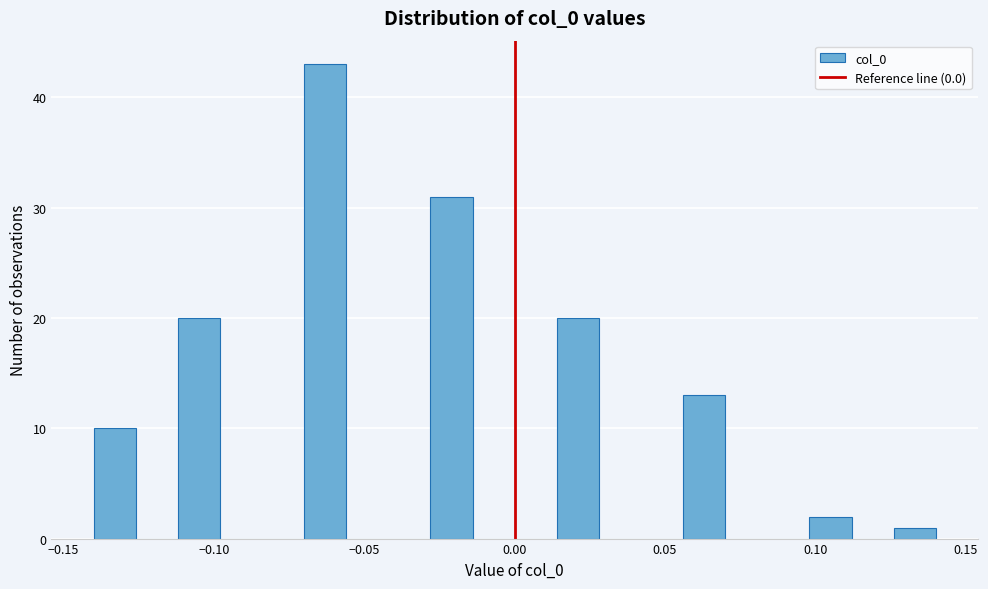

Read against the x-axis, roughly where is the centre of the tallest bar?

-0.065